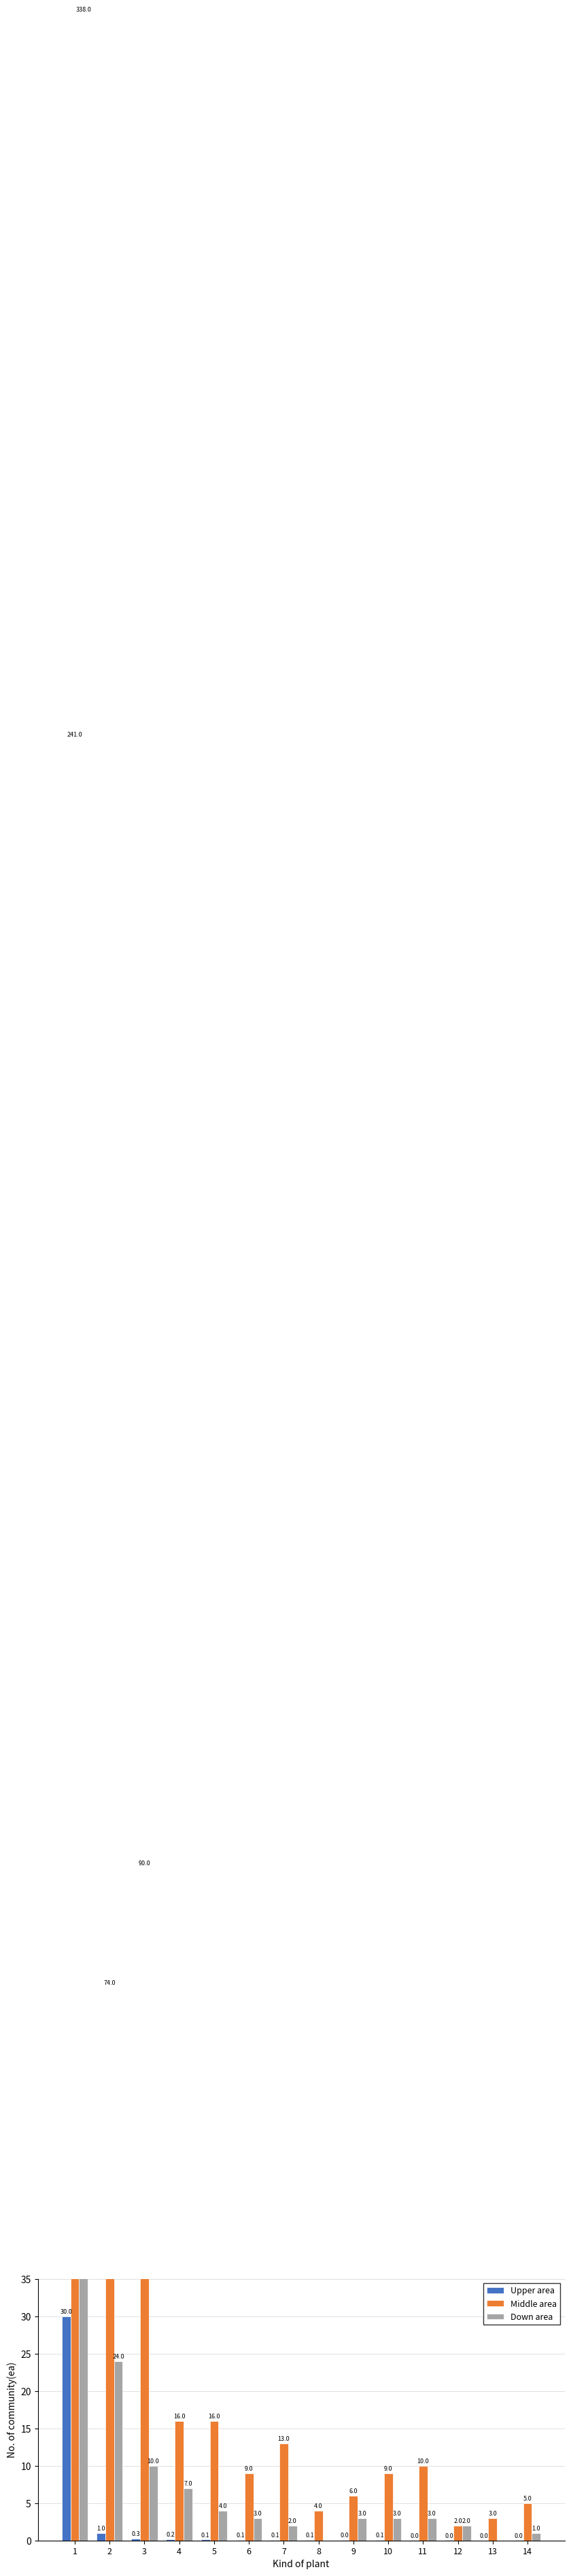

Reading right to left, list all the values displayed in this chart.

Upper area: 0.0	0.0	0.0	0.0	0.1	0.0	0.1	0.1	0.1	0.1	0.2	0.3	1.0	30.0
Middle area: 5.0	3.0	2.0	10.0	9.0	6.0	4.0	13.0	9.0	16.0	16.0	90.0	74.0	241.0
Down area: 1.0	0.0	2.0	3.0	3.0	3.0	0.0	2.0	3.0	4.0	7.0	10.0	24.0	338.0